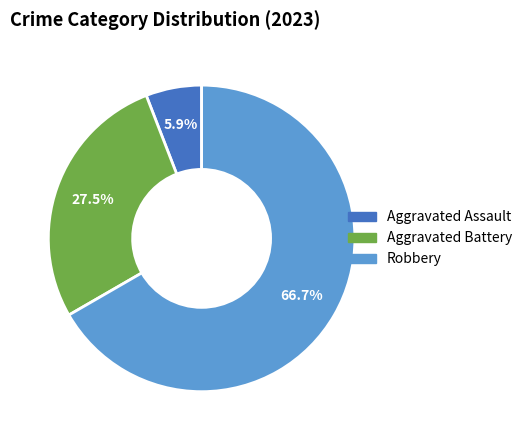

Does any single category account for the majority?

Yes